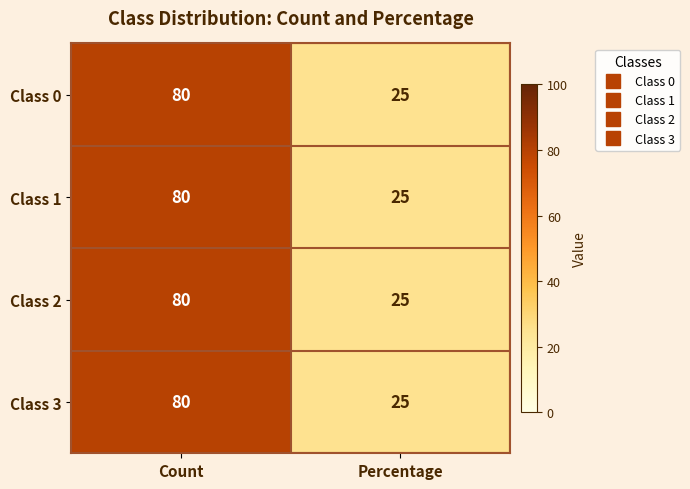

Rank the categories by Class 2 value from lowest to highest.

Percentage, Count